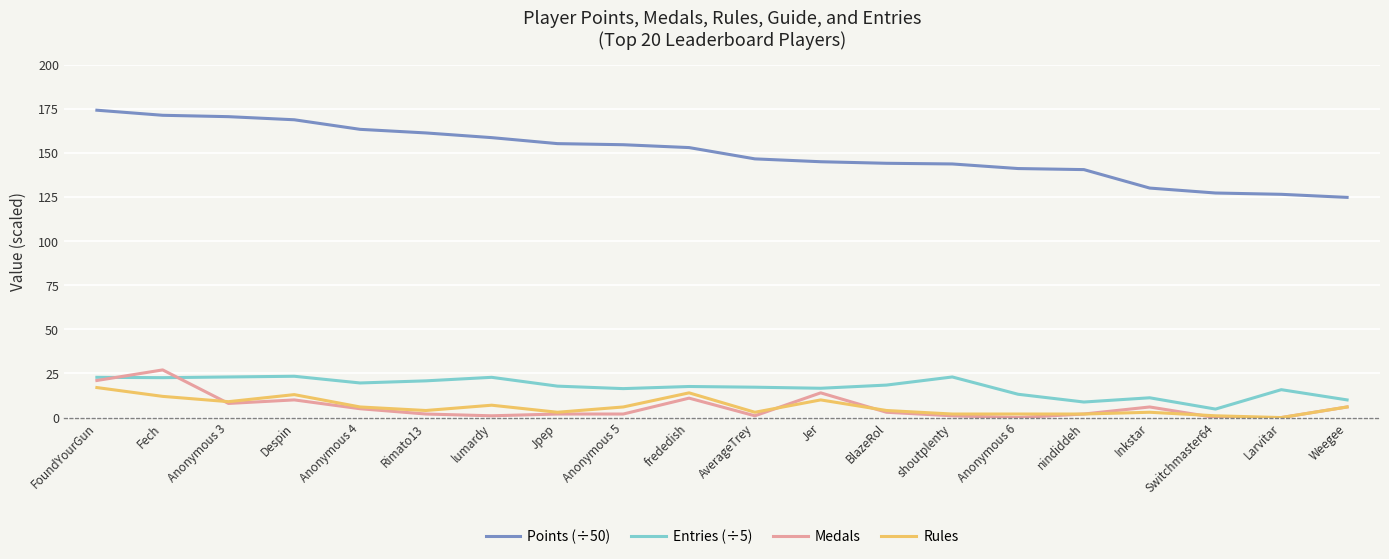

What are all the series names shown in the legend?

Points (÷50), Entries (÷5), Medals, Rules